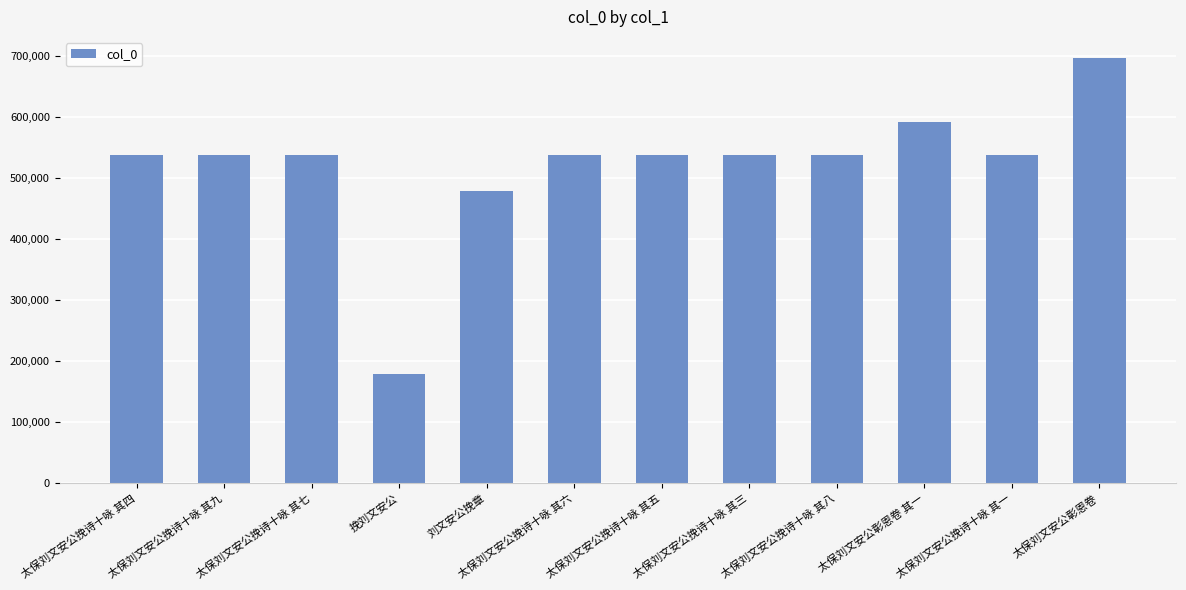

What is the average value?

520742